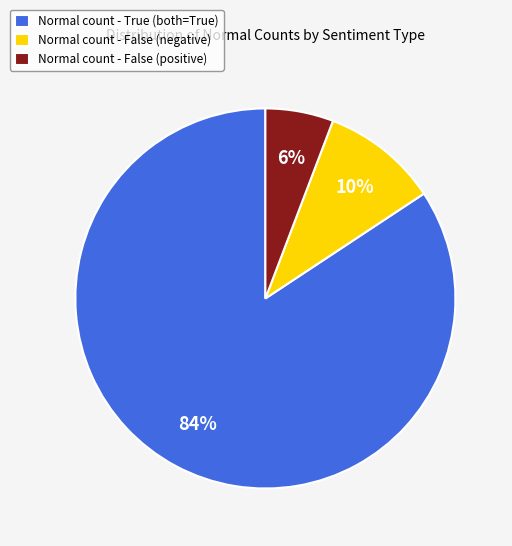

Combined, do Normal count - True (both=True) and Normal count - False (negative) account for over 50%?

Yes